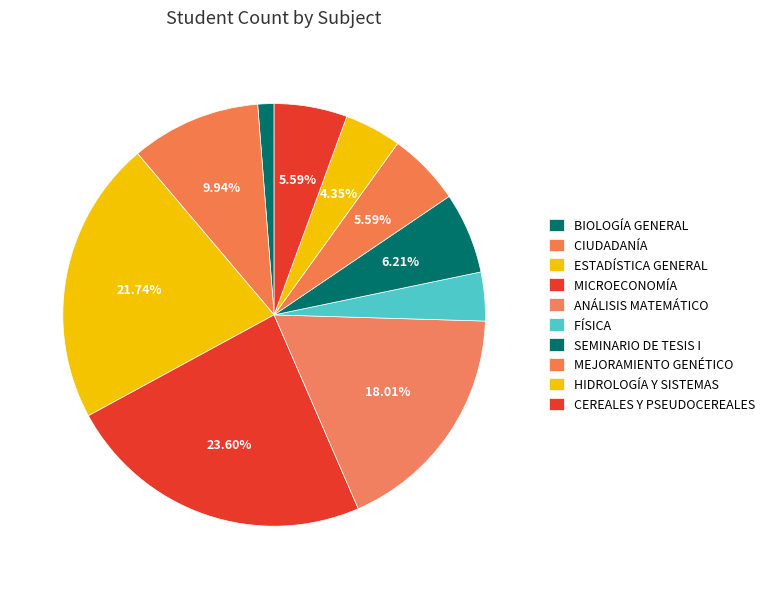

The BIOLOGÍA GENERAL slice represents 1% of the pie. True or false?

True